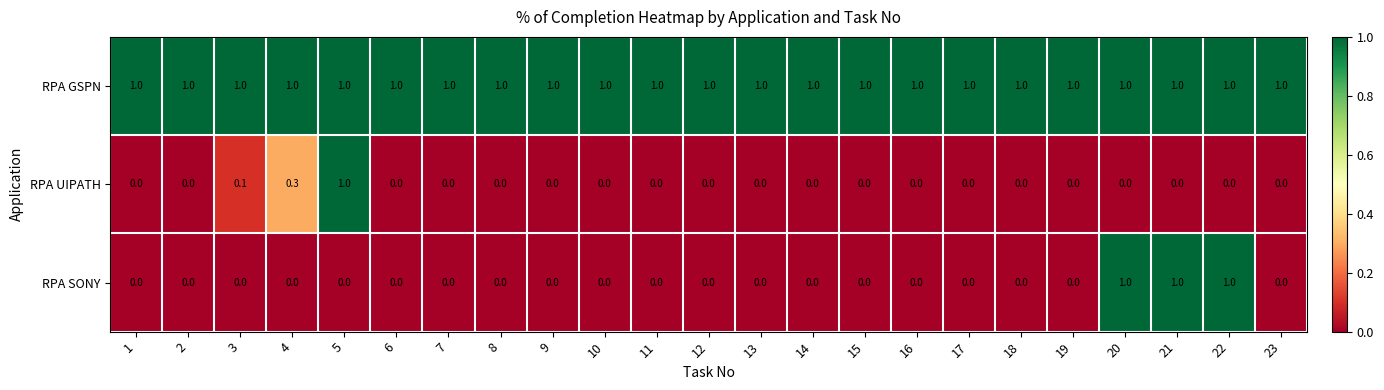

What is the difference between the second highest and second lowest values in the RPA SONY series?

1.0